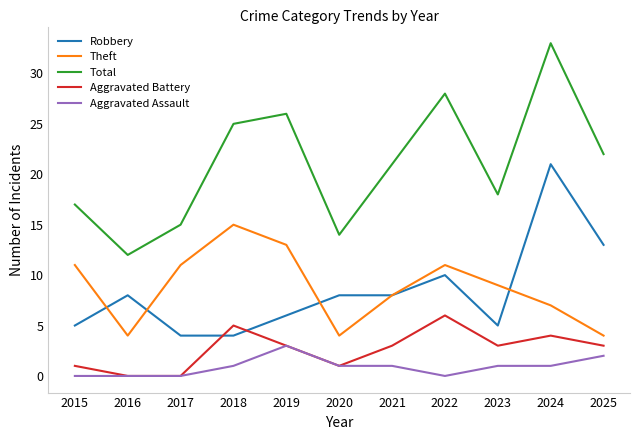

The value of Aggravated Assault at 2021 is 1. True or false?

True